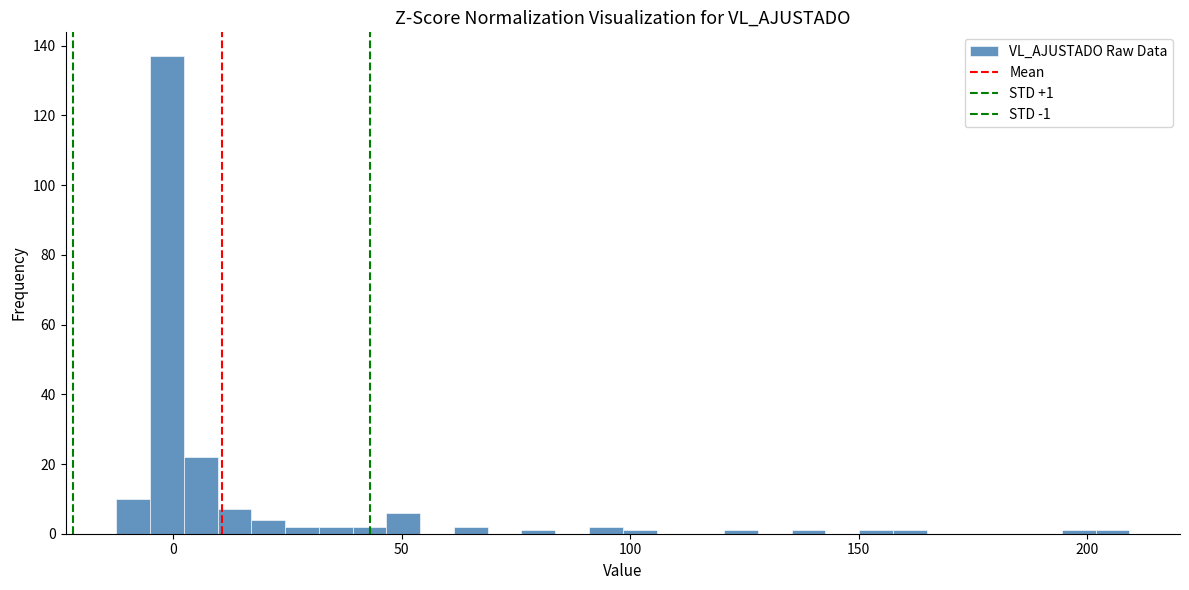

Read against the x-axis, roughly where is the centre of the tallest bar?

0